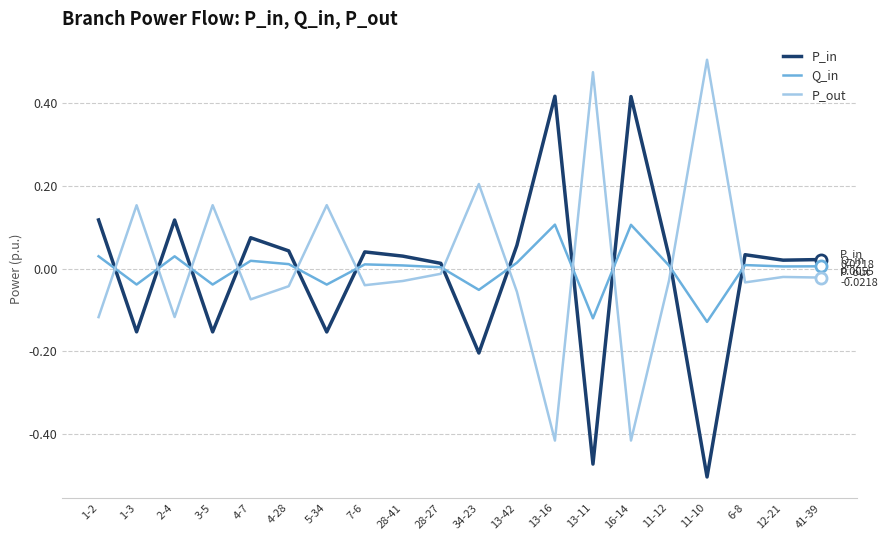

What is the difference between the maximum and second lowest values in the P_out series?

0.9